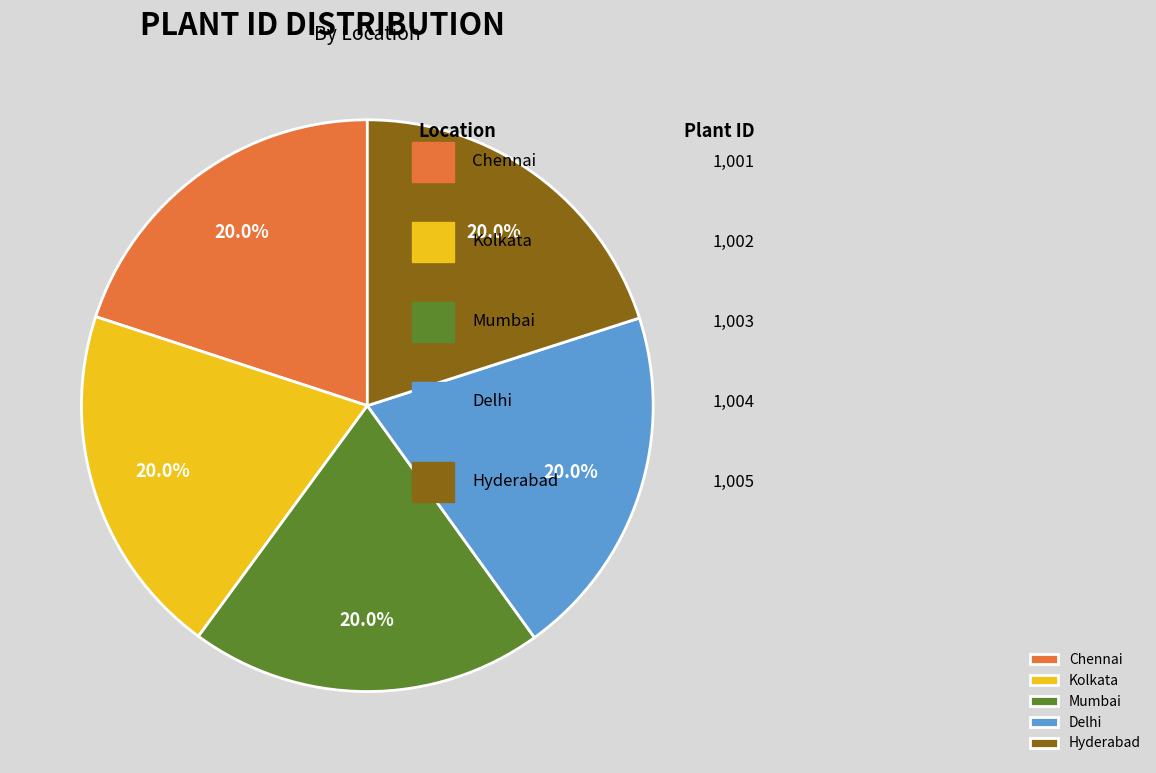

Count the number of slices in the pie.

5